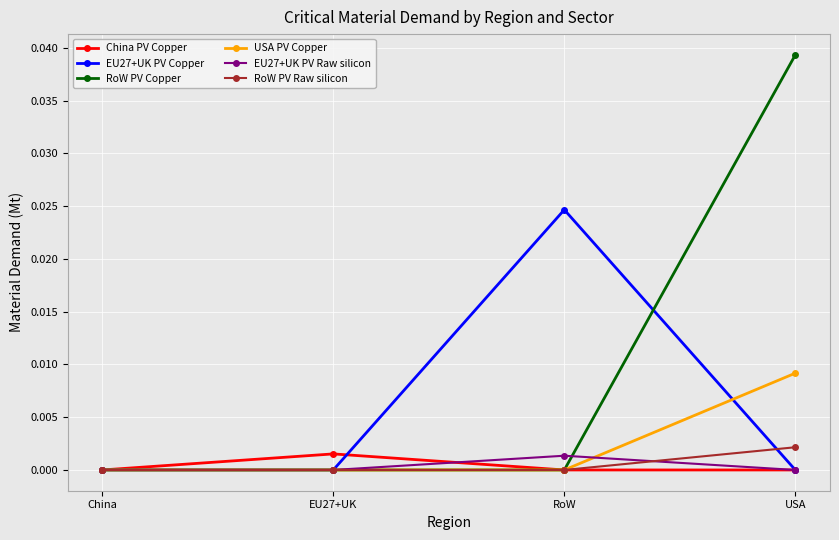

The RoW PV Raw silicon series shows 0.0 at USA. True or false?

True